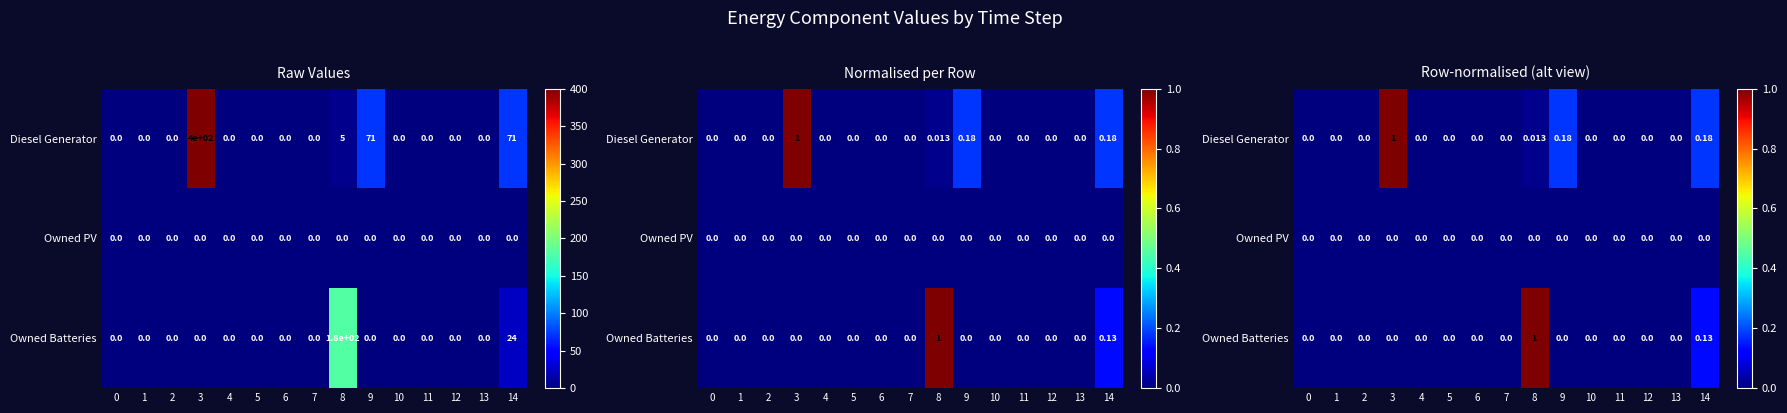

Which series changed the most between 2 and 13?

Diesel Generator